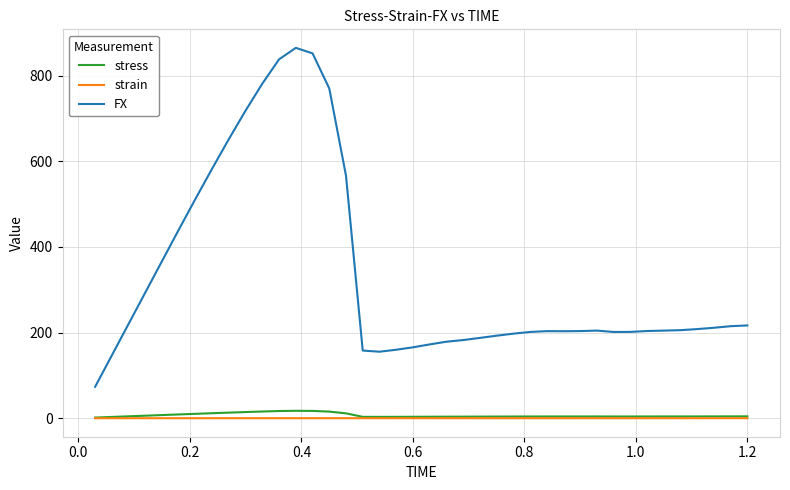

Which series has the largest range (max minus min)?

FX